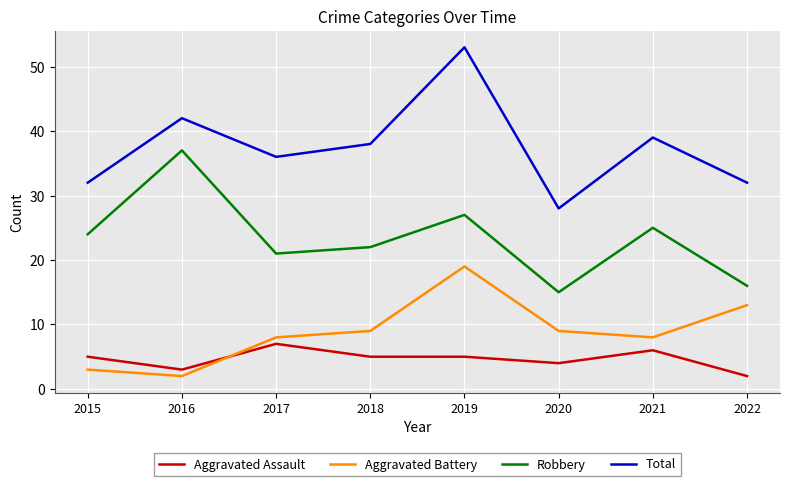

True or false: Aggravated Assault and Robbery intersect in this chart.

False